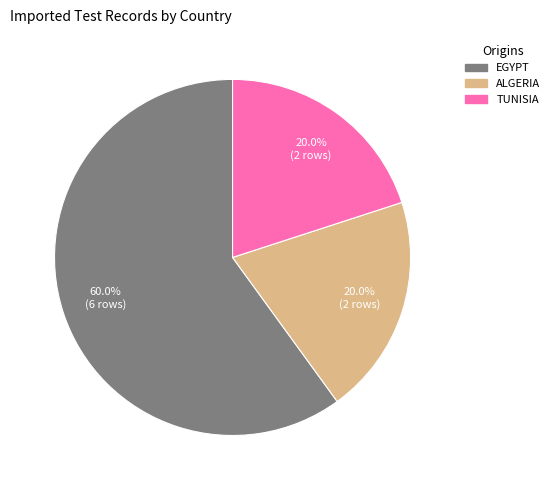

To the nearest percent, what is the average slice percentage?

33%